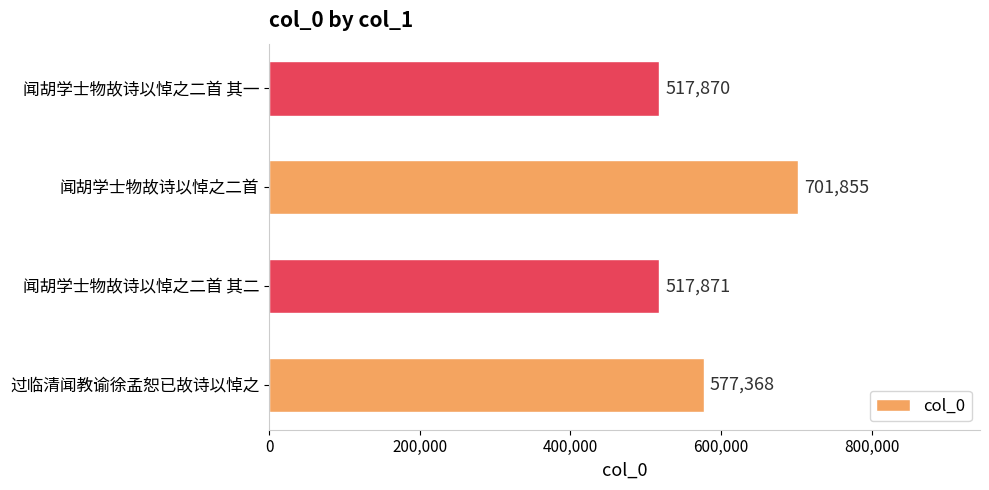

Does the chart contain any negative values?

No